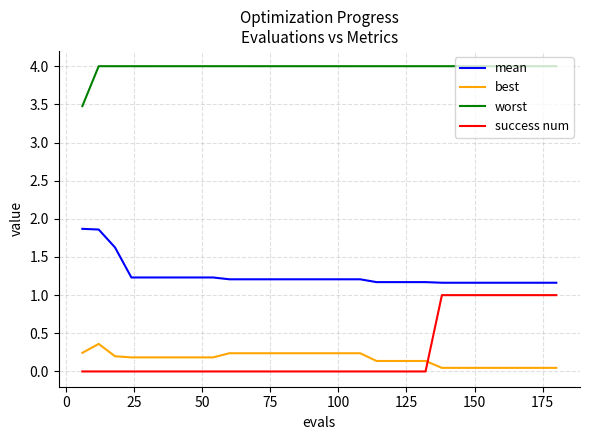

Rank the series by their maximum value, from lowest to highest.

best, success num, mean, worst